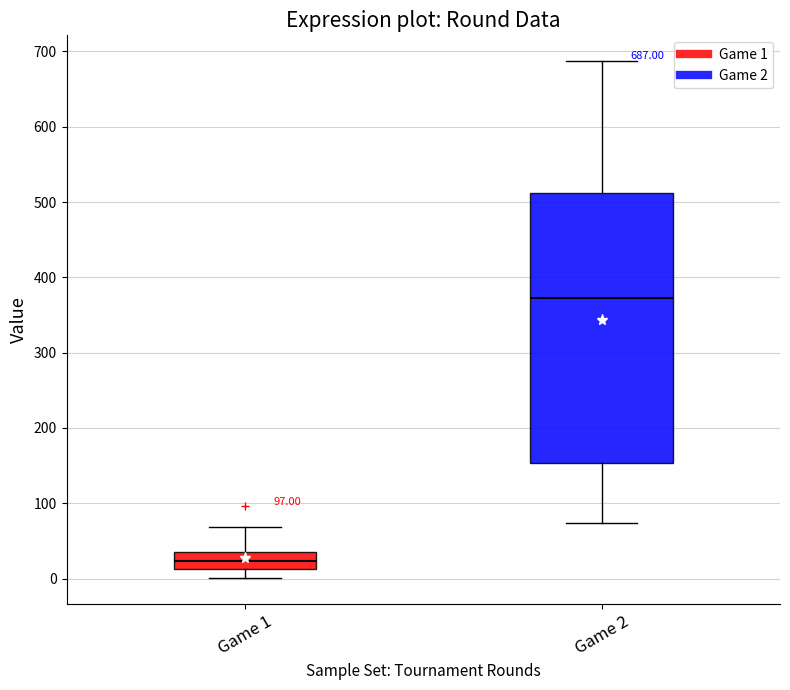

Which box is the tallest, from its lower edge to its upper edge?

Game 2